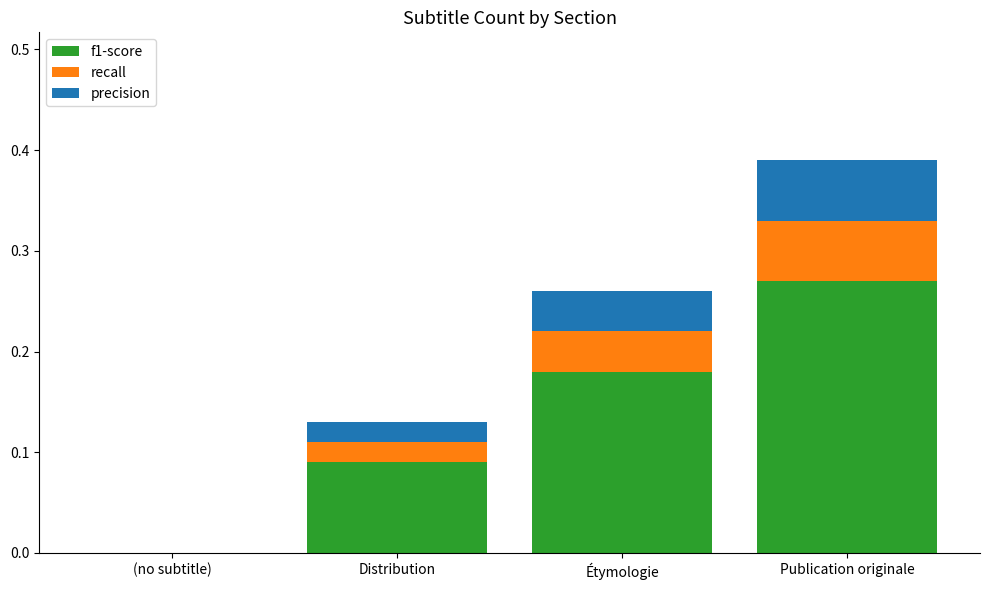

Is it true that f1-score equals -0.2 at (no subtitle)?

False